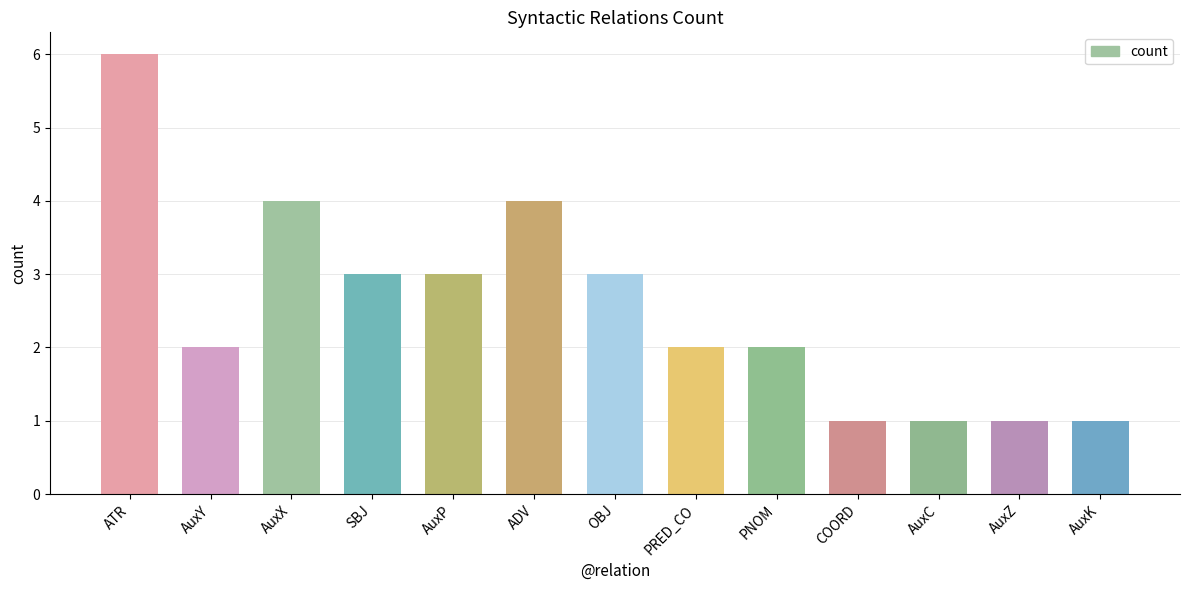

What is the difference between the values at PRED_CO and ADV?

2